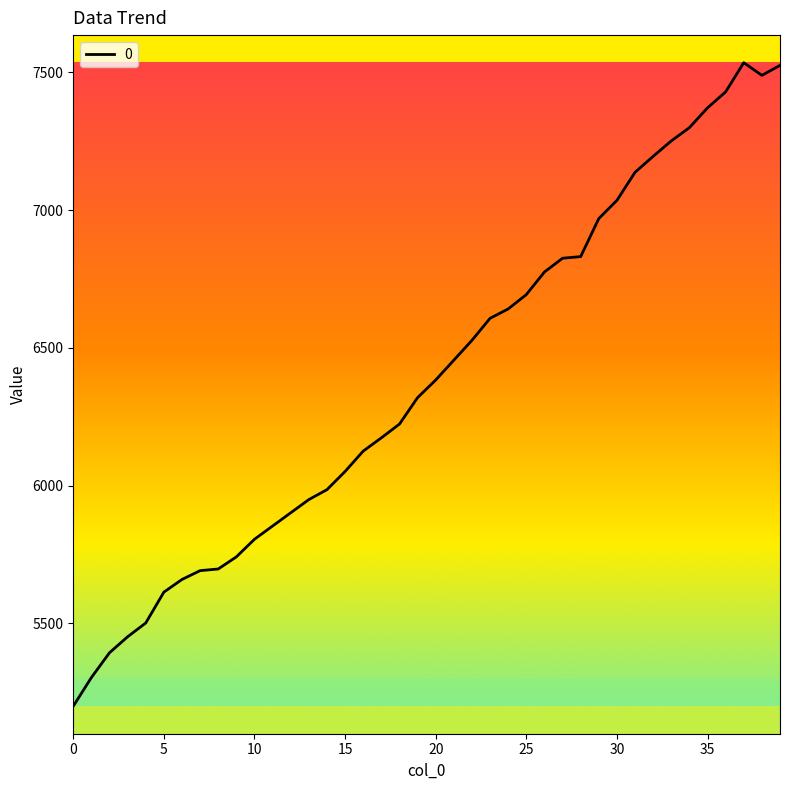

What is the minimum value shown in the chart?

5199